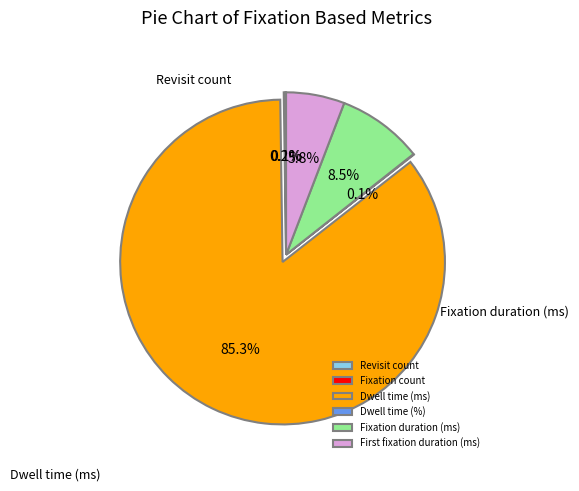

What portion of the pie excludes Revisit count?

99.9%